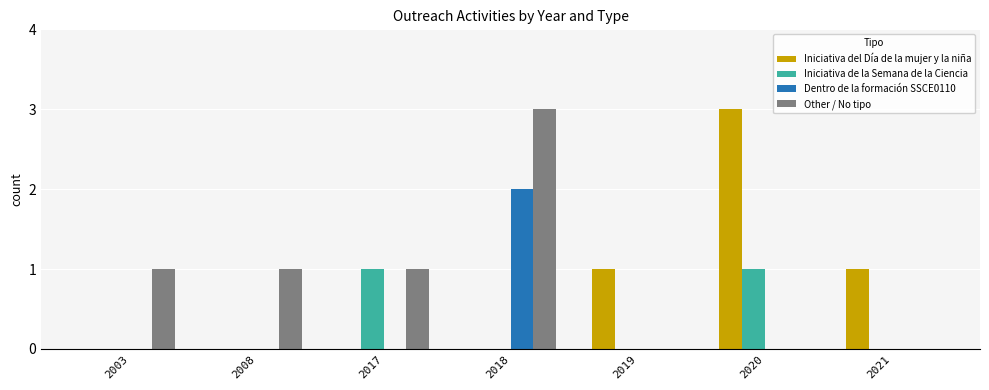

Which category has the highest value in the Other / No tipo series?

2018